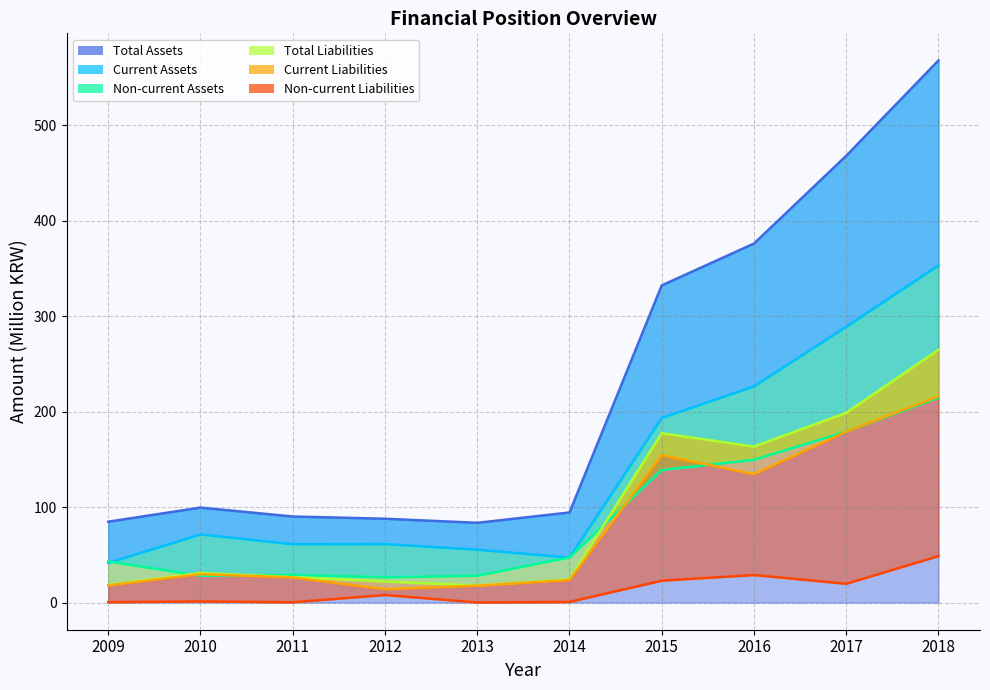

True or false: Current Assets and Current Liabilities intersect in this chart.

False